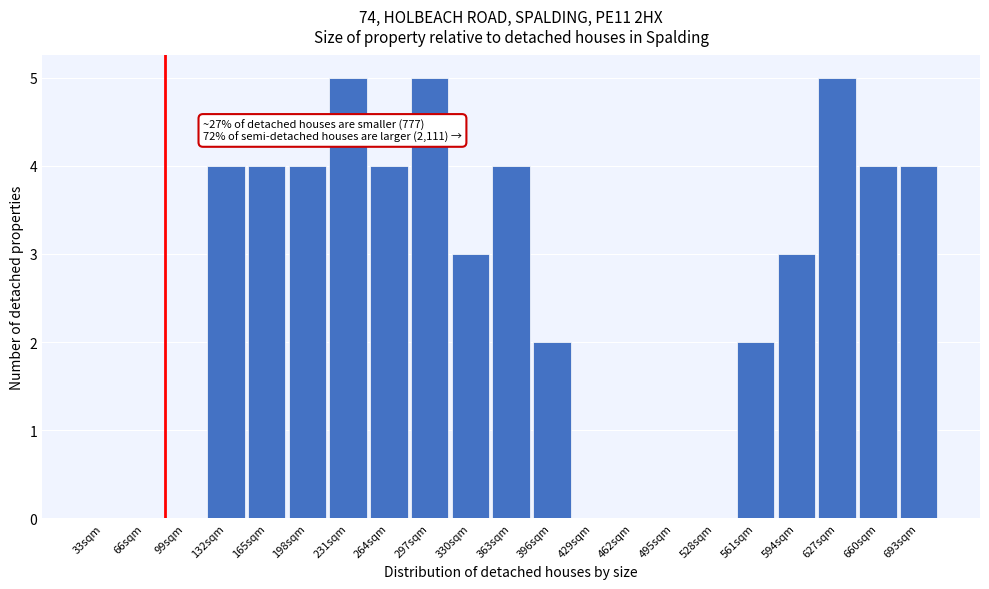

Reading left to right, extract all data points from this chart.

33sqm=0	66sqm=0	99sqm=0	132sqm=4	165sqm=4	198sqm=4	231sqm=5	264sqm=4	297sqm=5	330sqm=3	363sqm=4	396sqm=2	429sqm=0	462sqm=0	495sqm=0	528sqm=0	561sqm=2	594sqm=3	627sqm=5	660sqm=4	693sqm=4